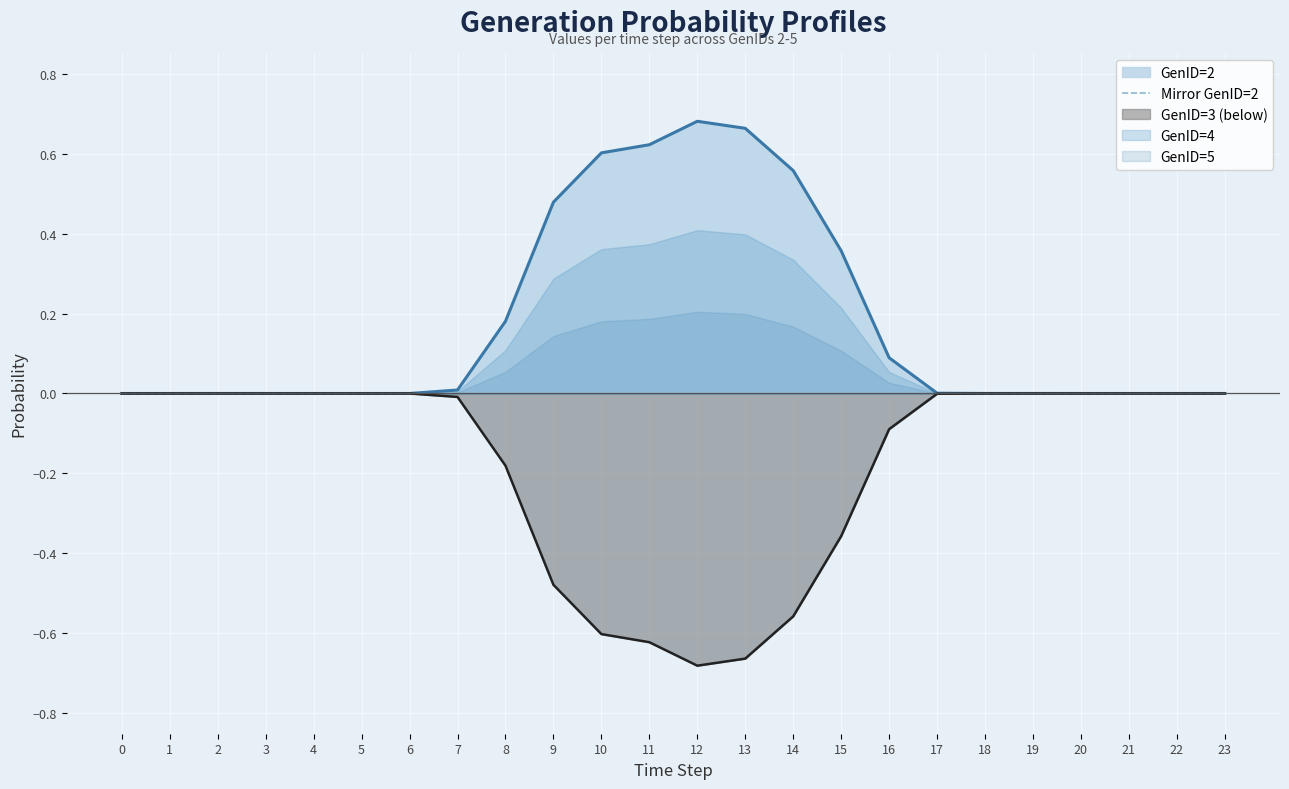

The chart shows a value of -0.0 at 7. True or false?

True